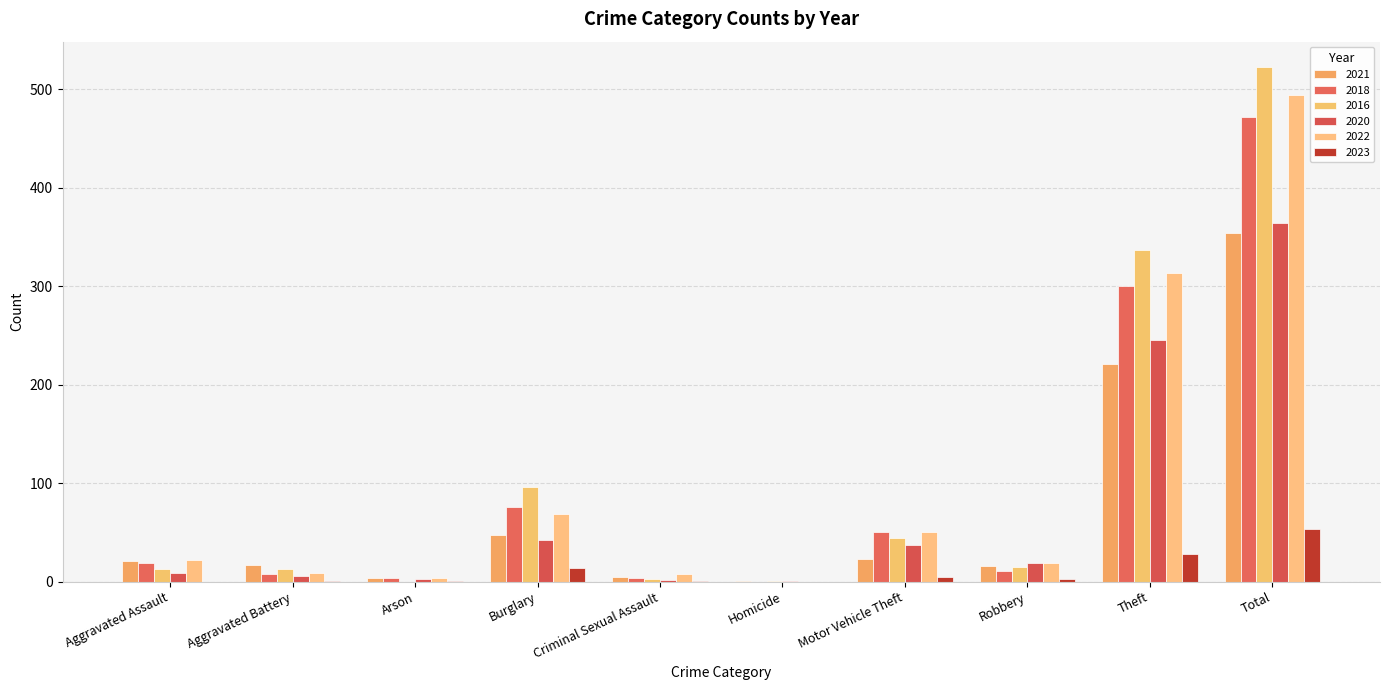

The value of 2018 at Aggravated Assault is 19. True or false?

True